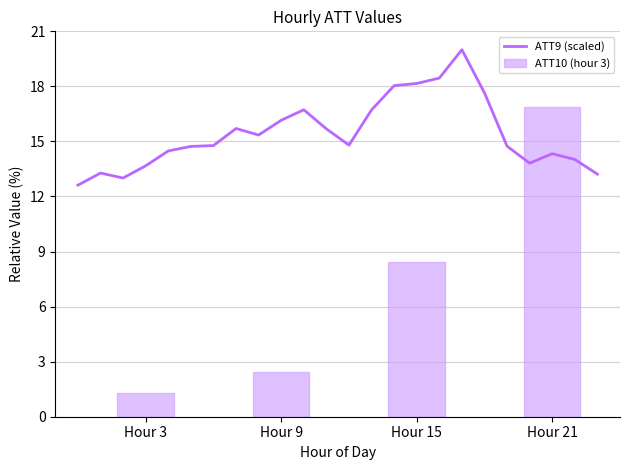

At which label does the data first exceed 14?

4